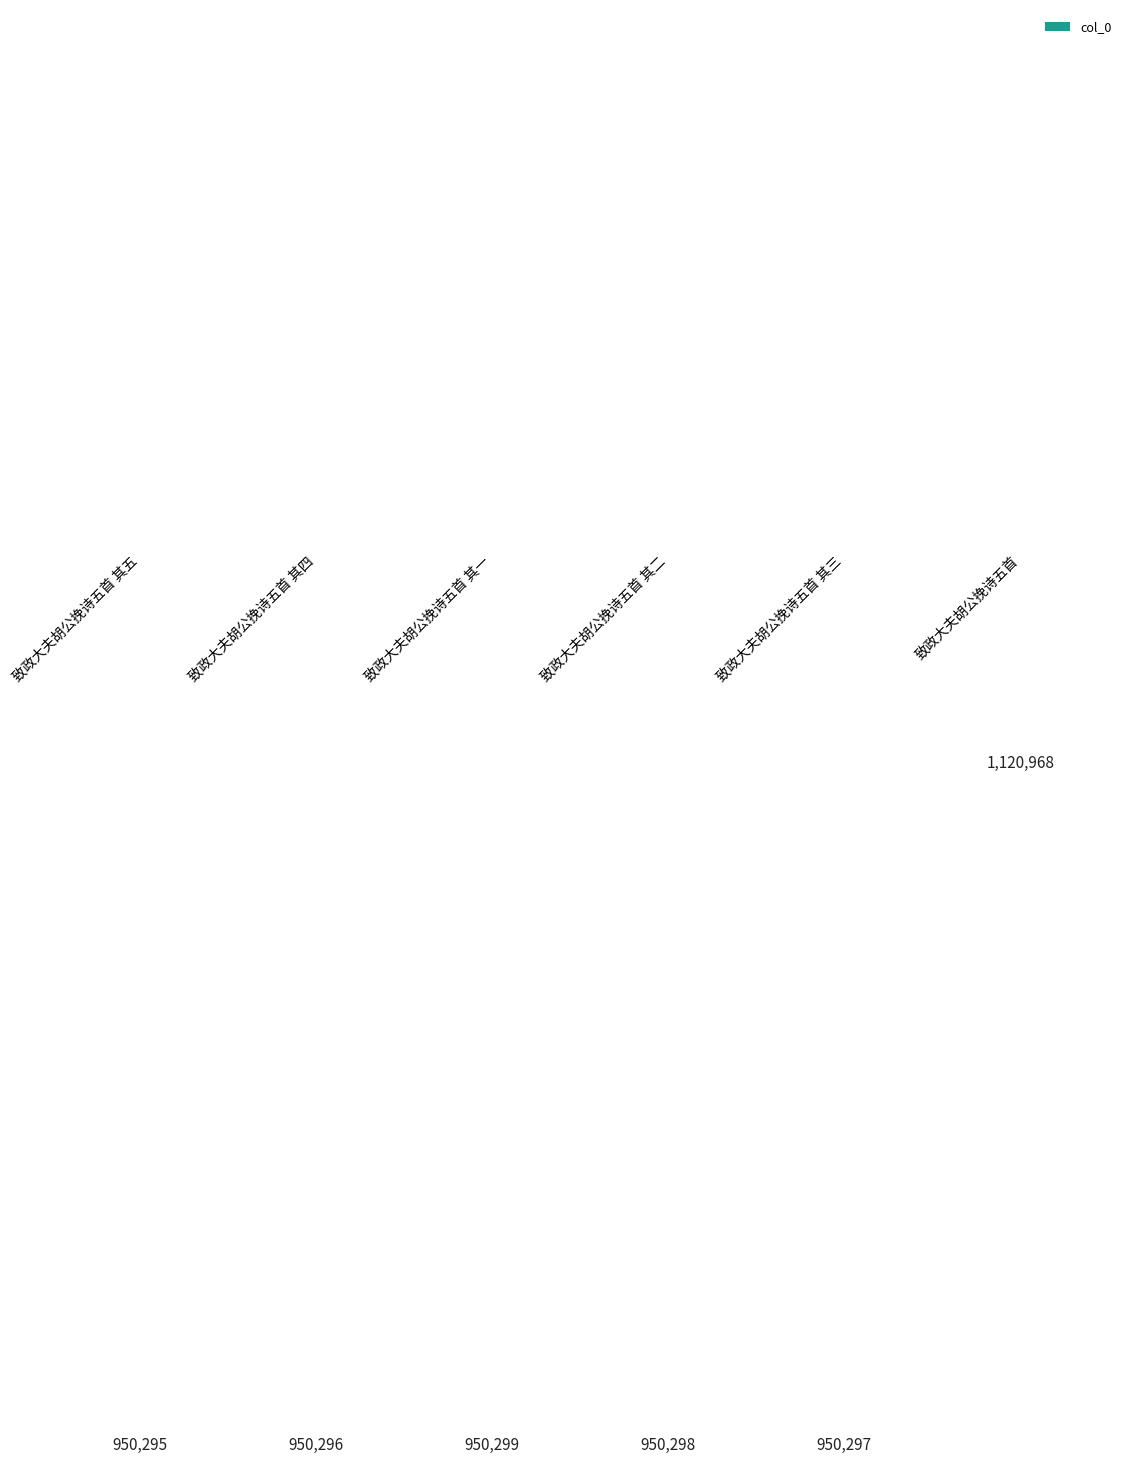

What is the label of the 2nd bar from the right?

致政大夫胡公挽诗五首 其三